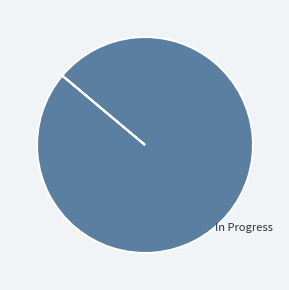

Does any single category account for the majority?

Yes